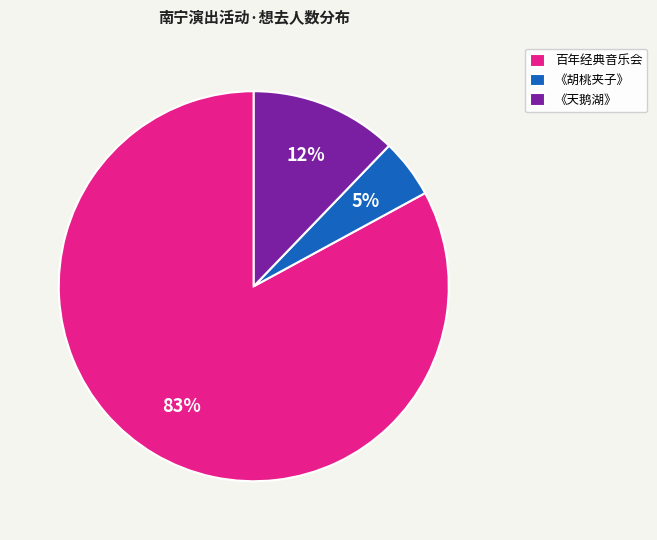

Which category accounts for the majority?

百年经典音乐会